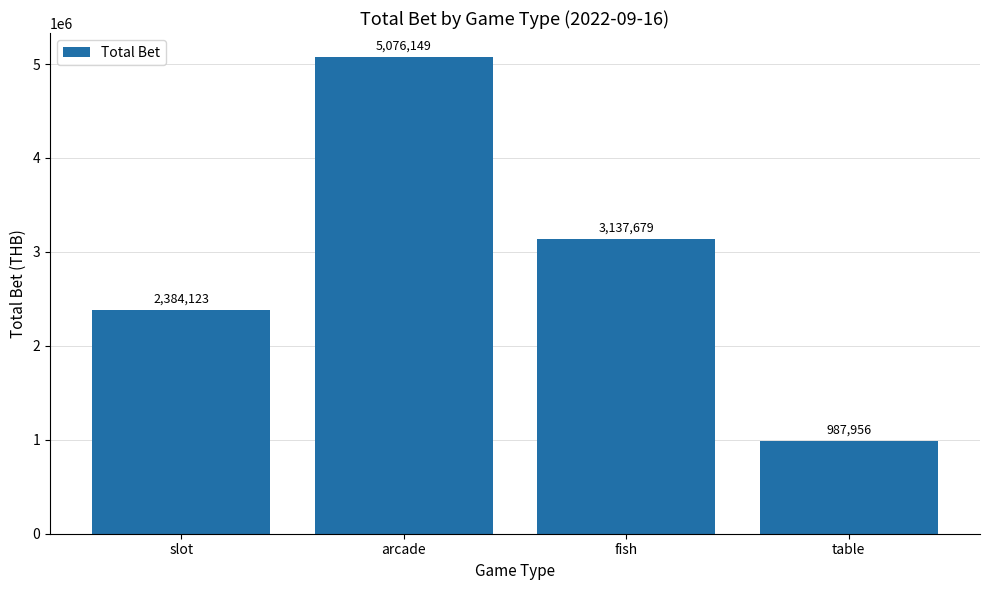

Rank the categories by value from highest to lowest.

arcade, fish, slot, table